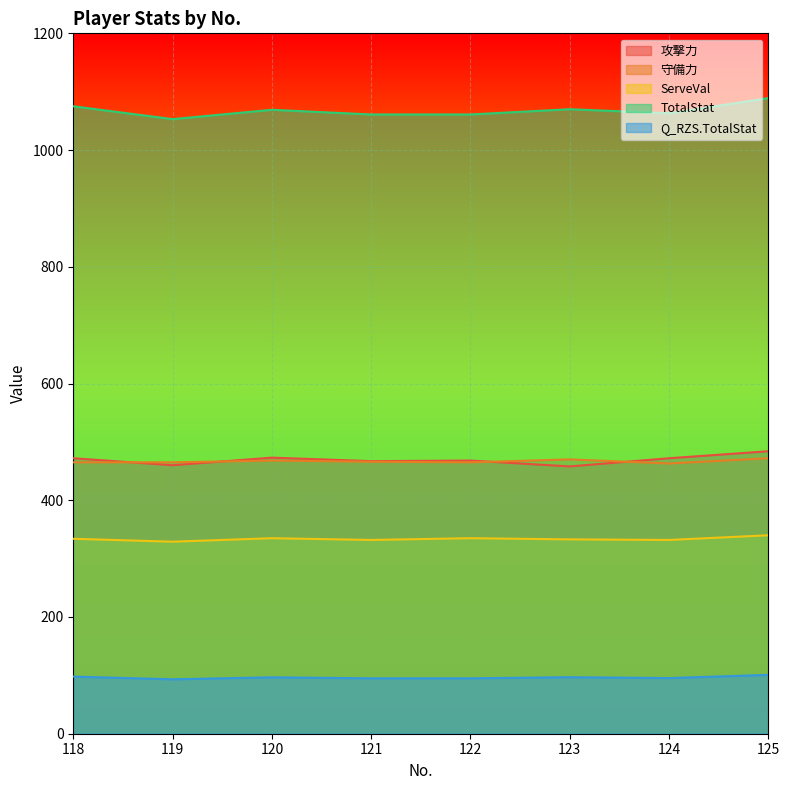

Where is 守備力 nearest to the value 467?

120